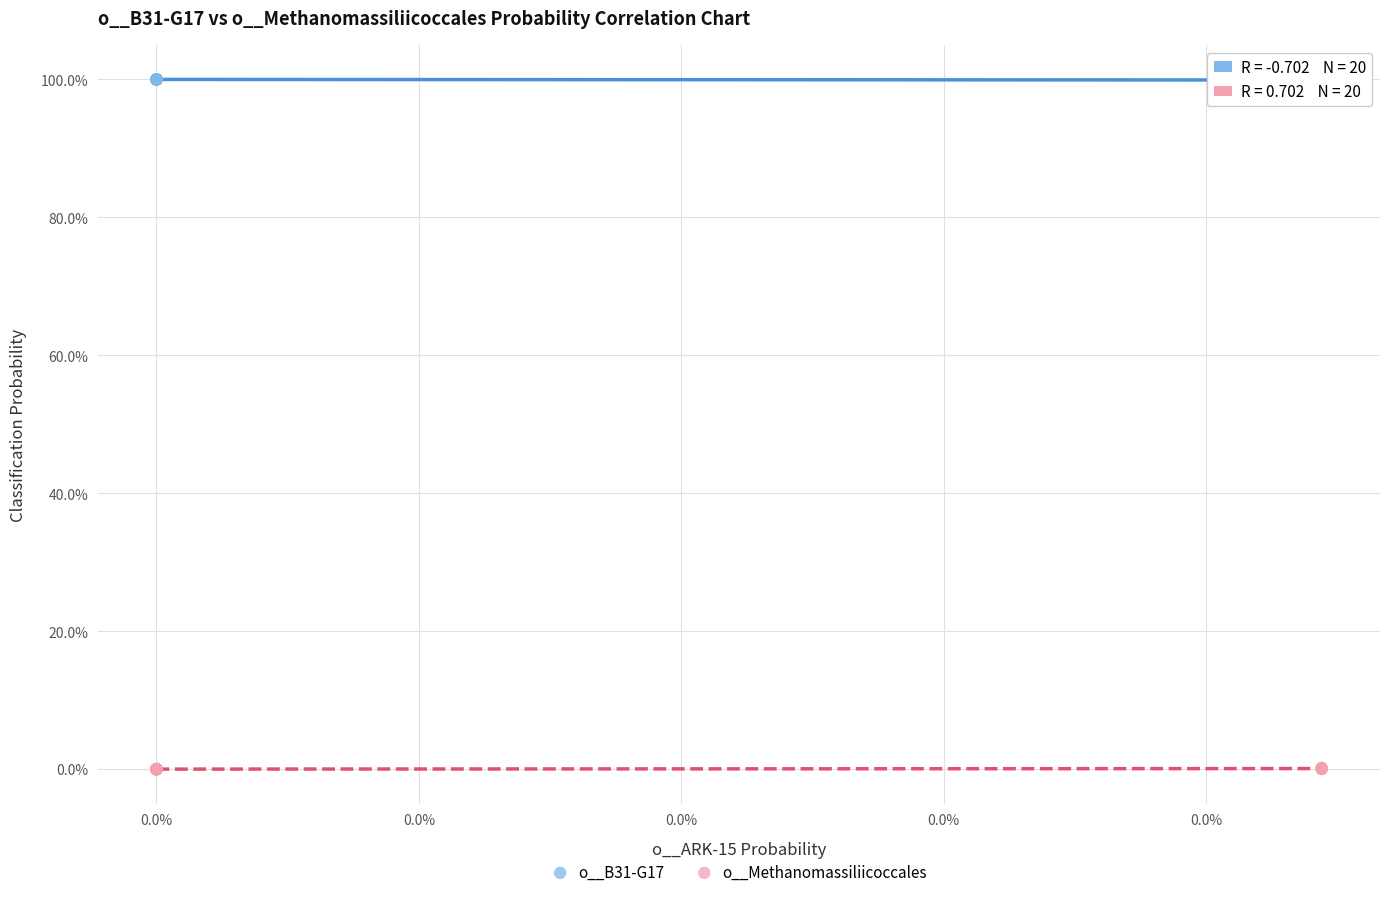

Which series reaches the minimum Y coordinate?

o__Methanomassiliicoccales